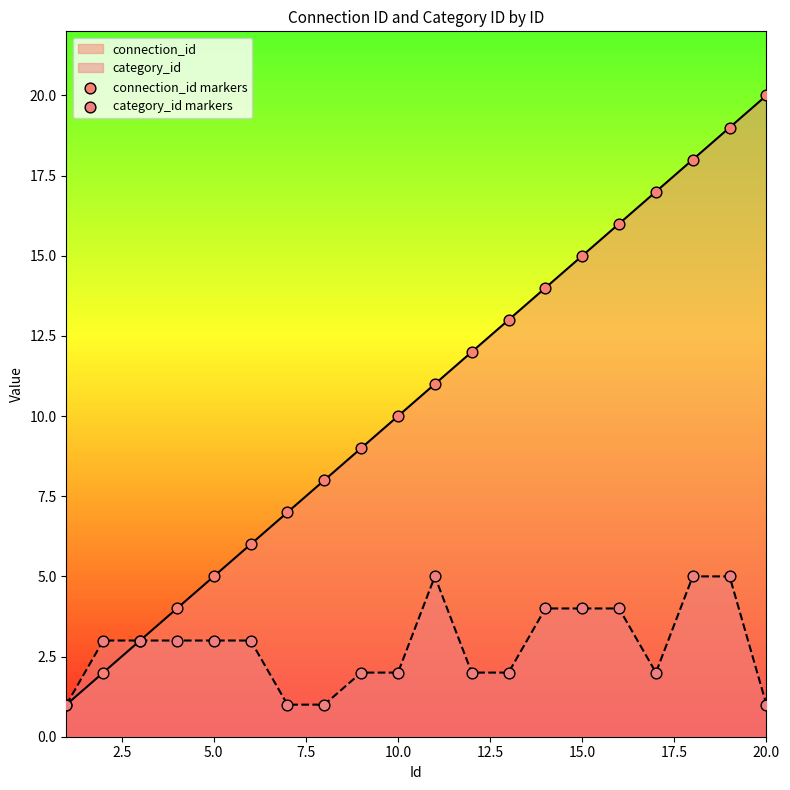

Which series reaches the minimum Y coordinate?

connection_id markers